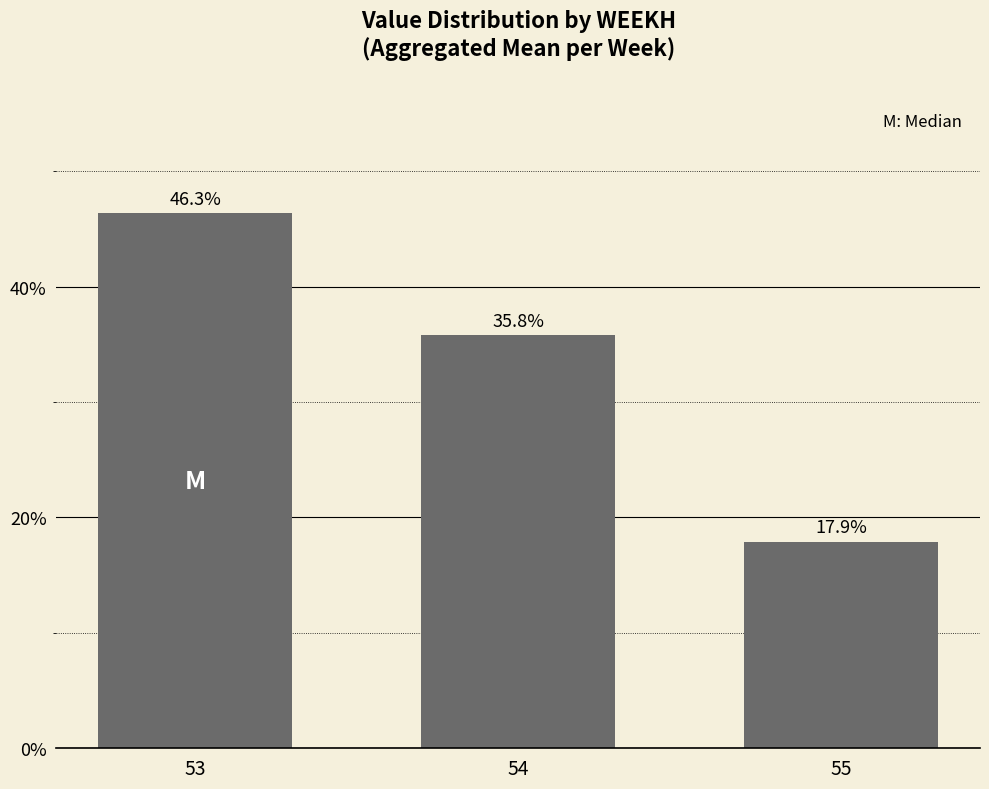

True or false: the data shows 24.0 at 54.

False